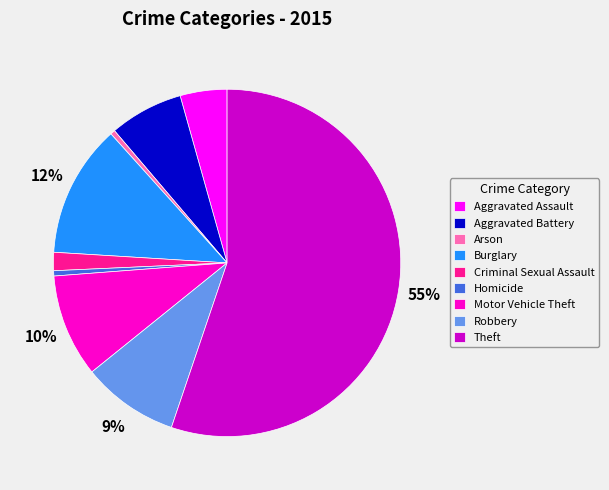

Which slice is the largest?

Theft